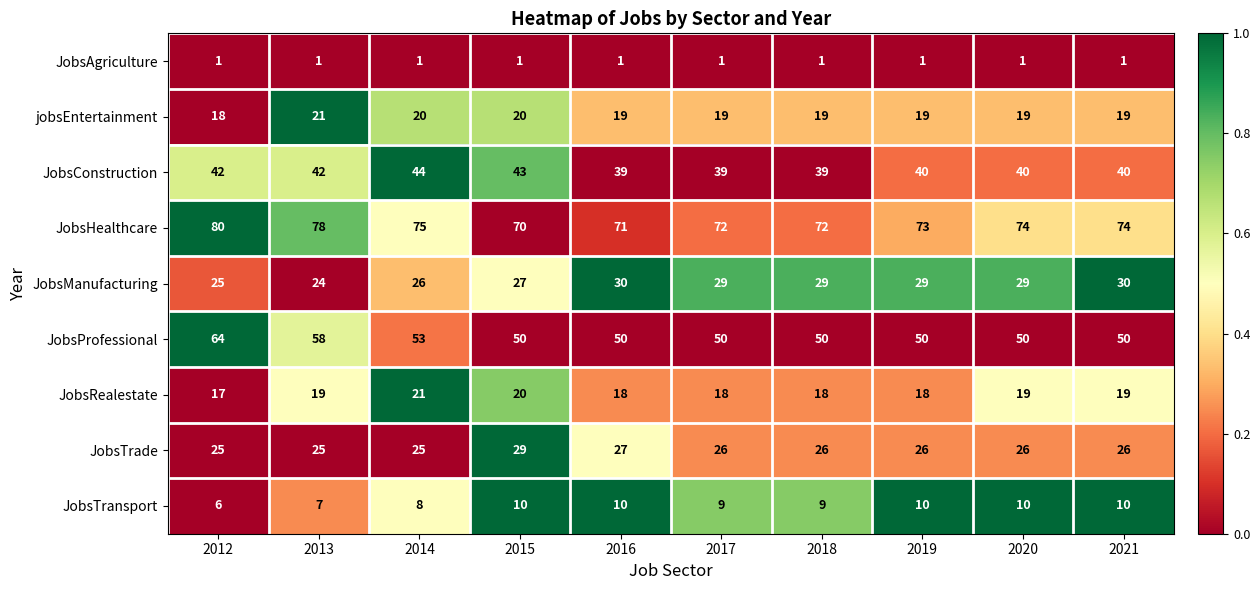

How many categories are shown in the chart?

10